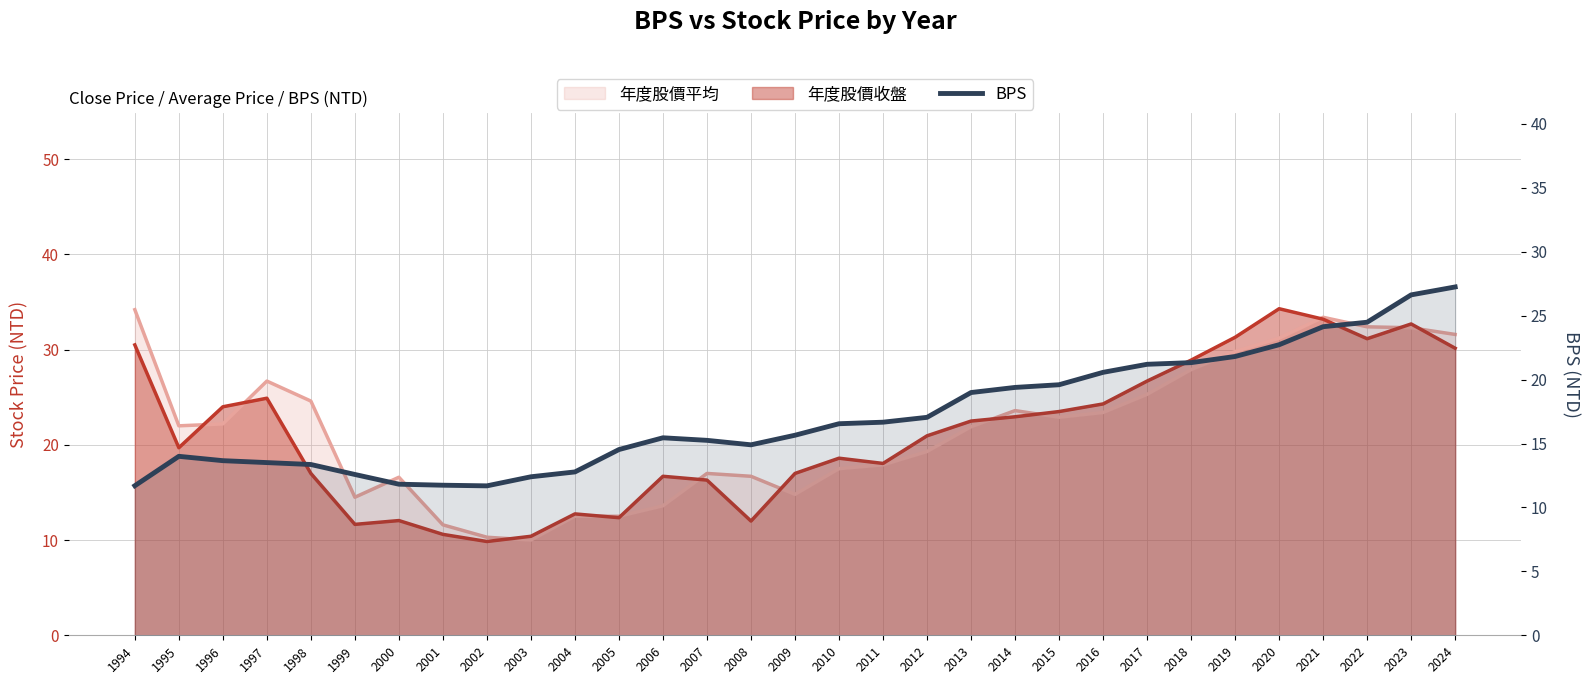

At which category does the data reach its first local valley?

2002